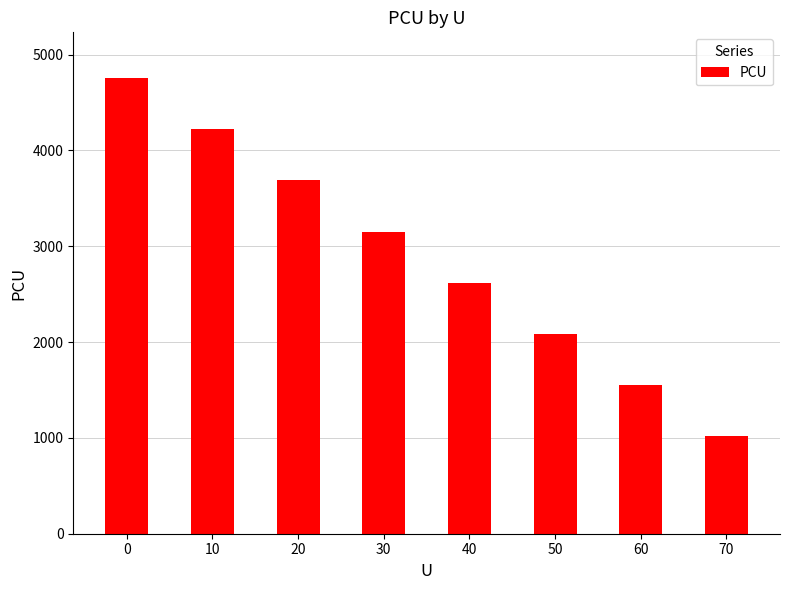

What is the average value?

2886